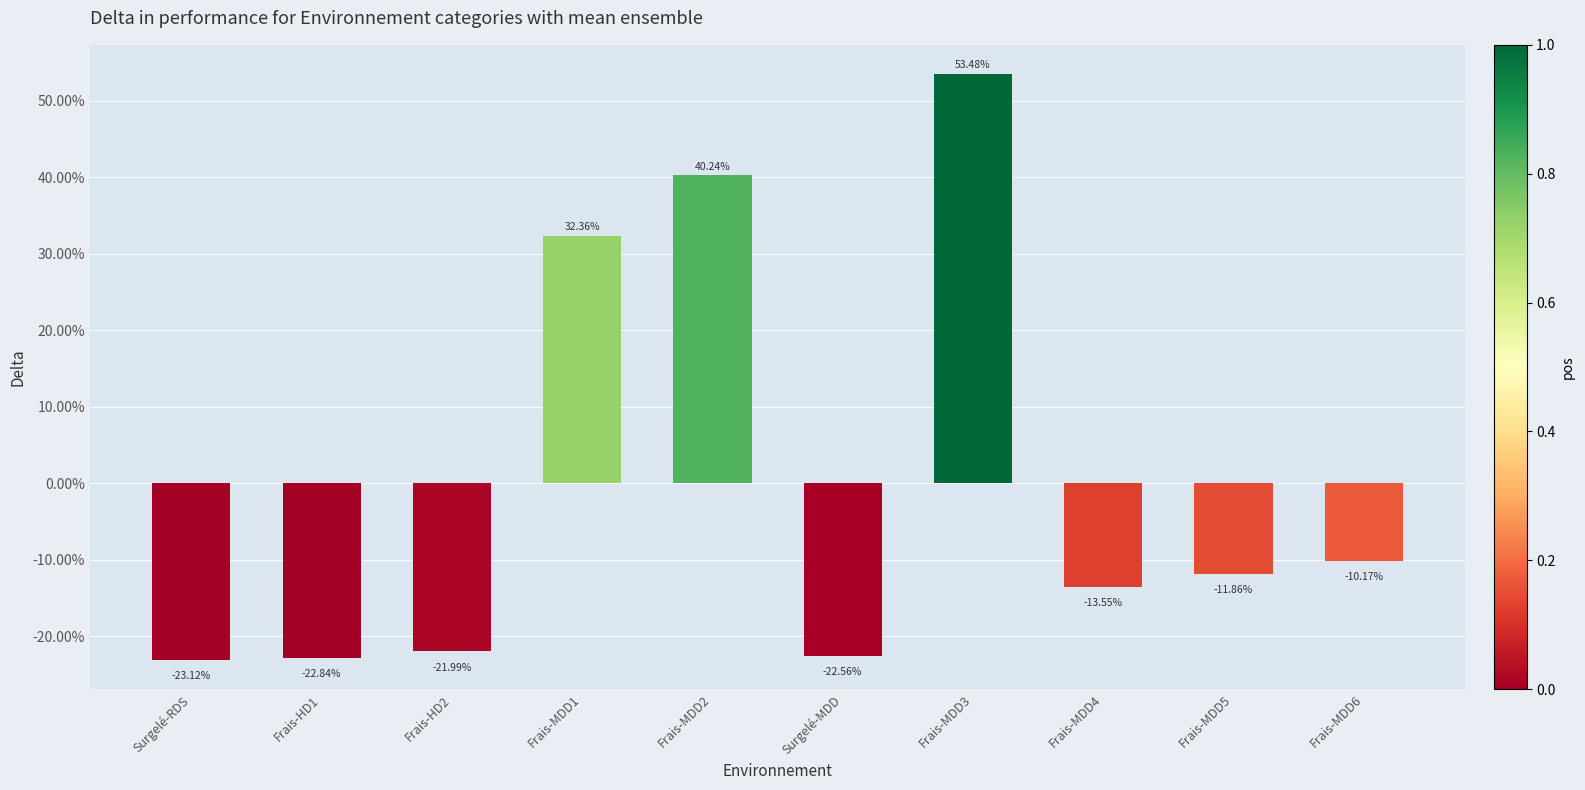

Between Surgelé-RDS and Frais-MDD3, which is larger?

Frais-MDD3